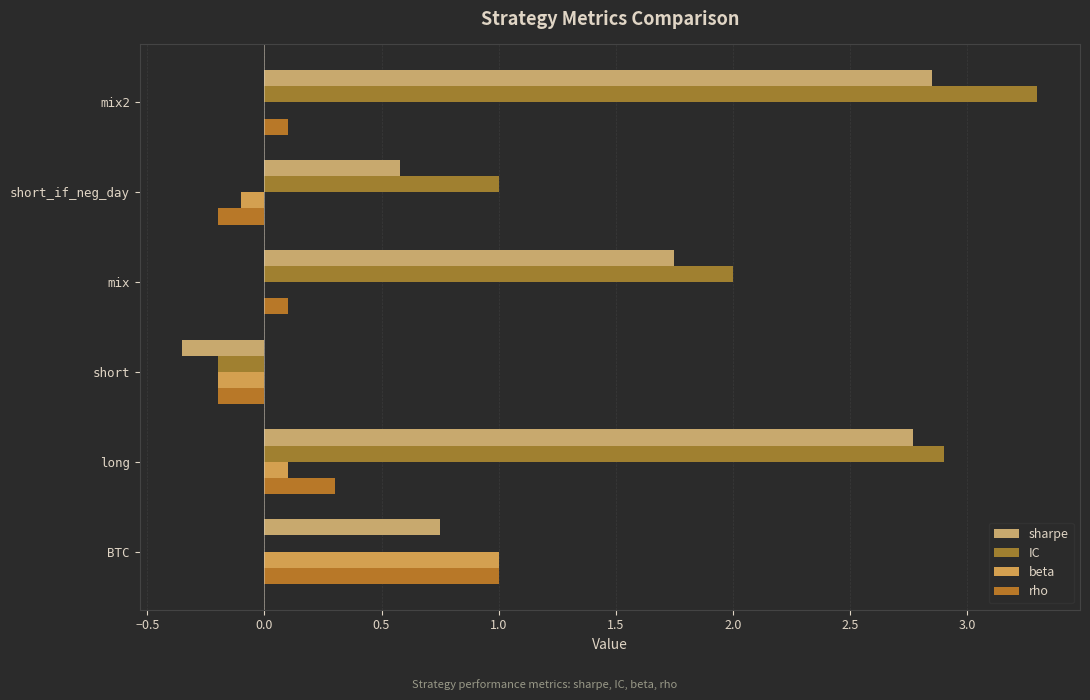

Count the number of data series in this chart.

4